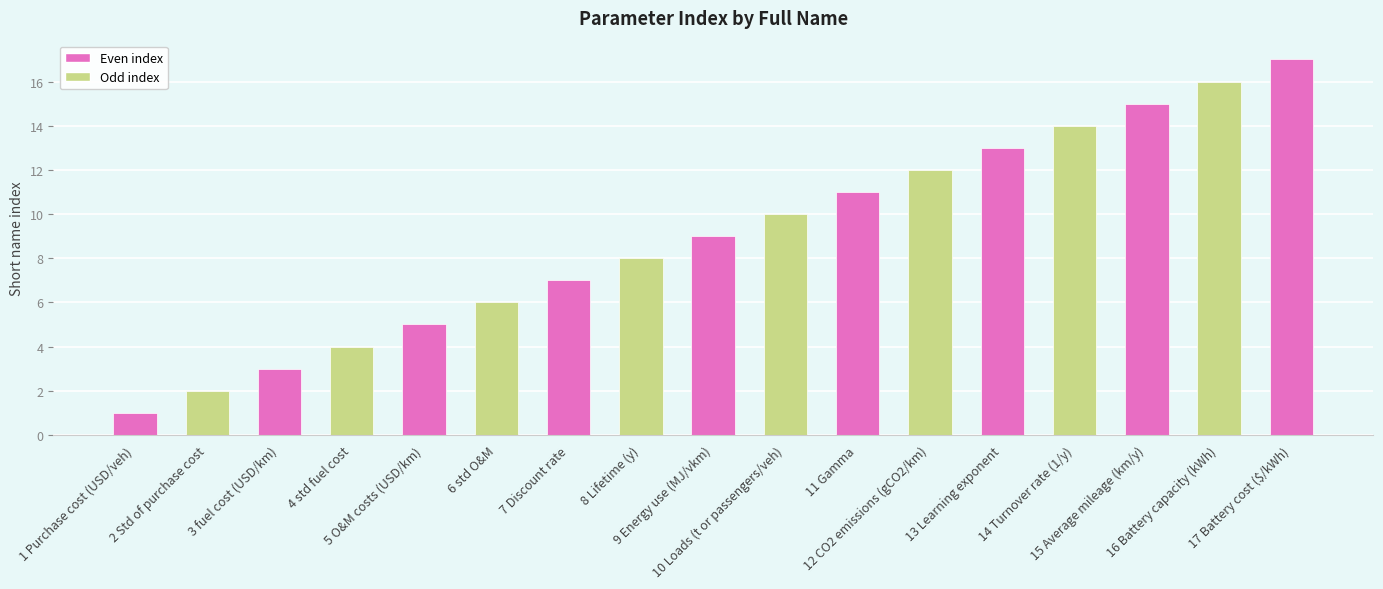

What is the difference between the maximum and minimum values?

16